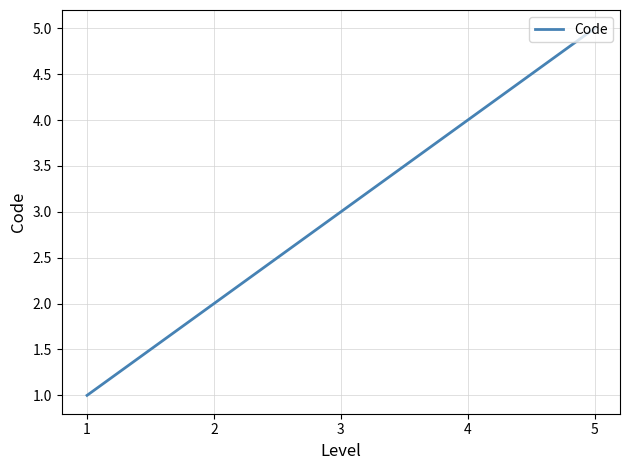

What is the minimum value shown in the chart?

1